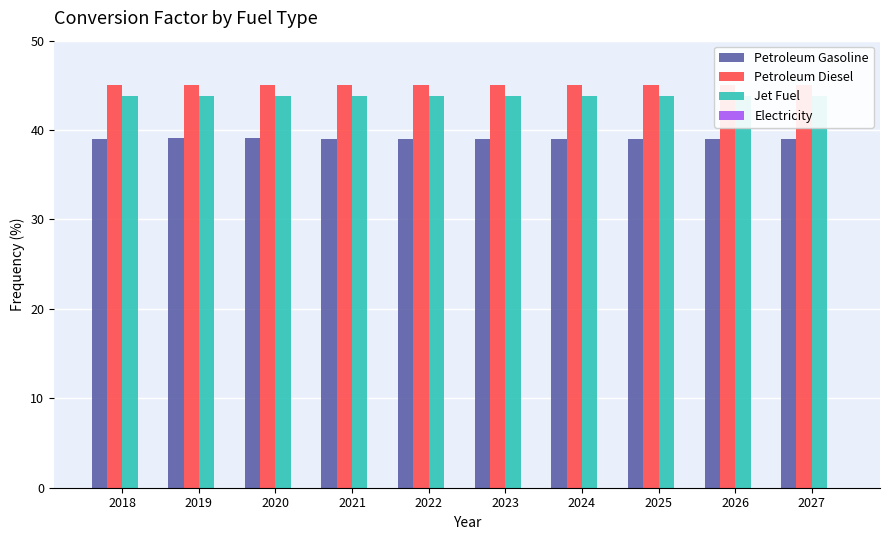

What is the total value across all series at 2023?

127.8